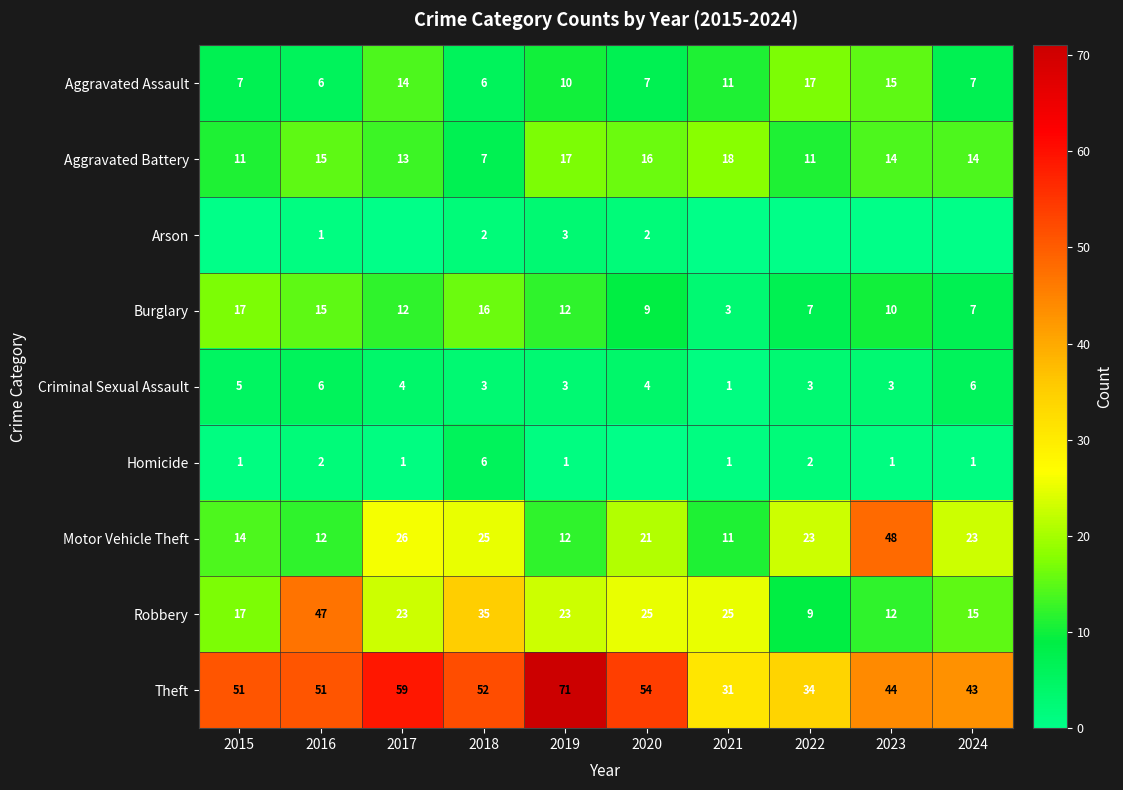

Is it true that Criminal Sexual Assault equals 2 at 2016?

False